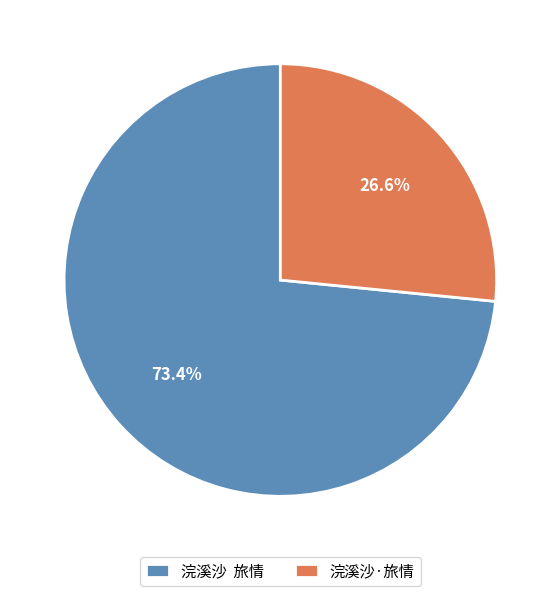

Does 浣溪沙·旅情 represent more than half of the total?

No